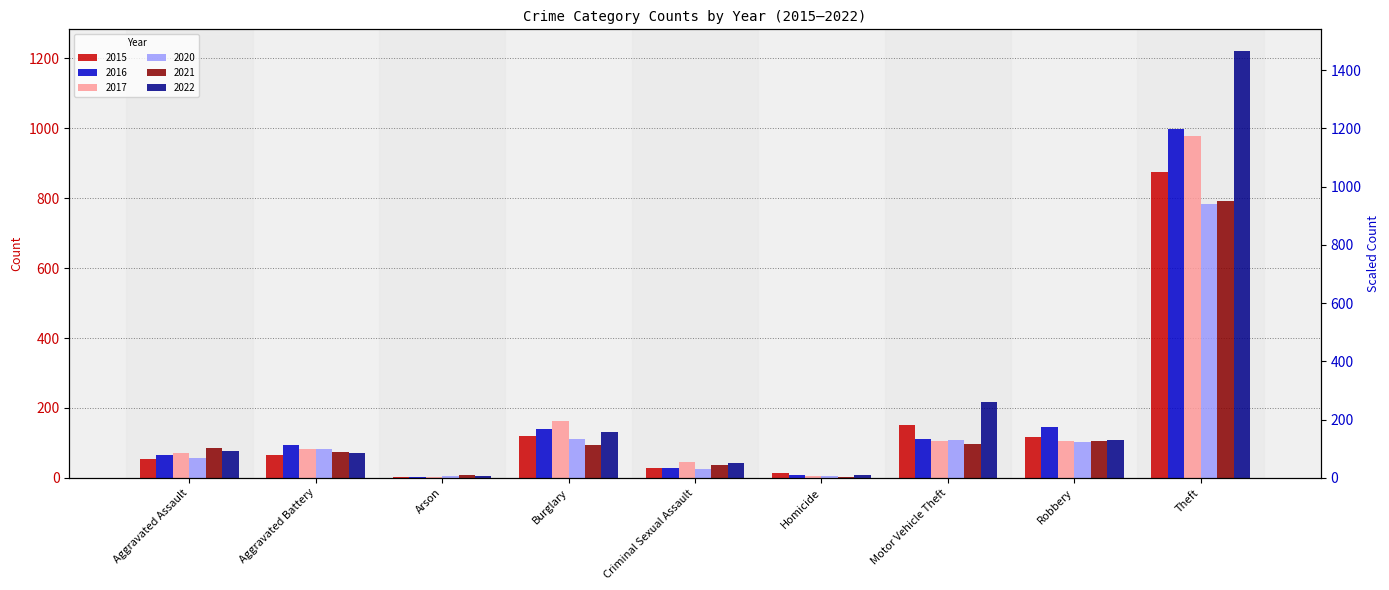

Reading right to left, what are all the values shown in this chart?

2015: Theft=874	Robbery=117	Motor Vehicle Theft=152	Homicide=13	Criminal Sexual Assault=28	Burglary=121	Arson=2	Aggravated Battery=64	Aggravated Assault=54
2016: Theft=999	Robbery=145	Motor Vehicle Theft=110	Homicide=8	Criminal Sexual Assault=28	Burglary=139	Arson=2	Aggravated Battery=93	Aggravated Assault=66
2017: Theft=979	Robbery=105	Motor Vehicle Theft=104	Homicide=5	Criminal Sexual Assault=44	Burglary=162	Arson=1	Aggravated Battery=83	Aggravated Assault=72
2020: Theft=783	Robbery=102	Motor Vehicle Theft=109	Homicide=6	Criminal Sexual Assault=26	Burglary=110	Arson=4	Aggravated Battery=82	Aggravated Assault=56
2021: Theft=791	Robbery=105	Motor Vehicle Theft=96	Homicide=2	Criminal Sexual Assault=36	Burglary=95	Arson=8	Aggravated Battery=75	Aggravated Assault=86
2022: Theft=1222	Robbery=107	Motor Vehicle Theft=216	Homicide=9	Criminal Sexual Assault=41	Burglary=131	Arson=4	Aggravated Battery=71	Aggravated Assault=77